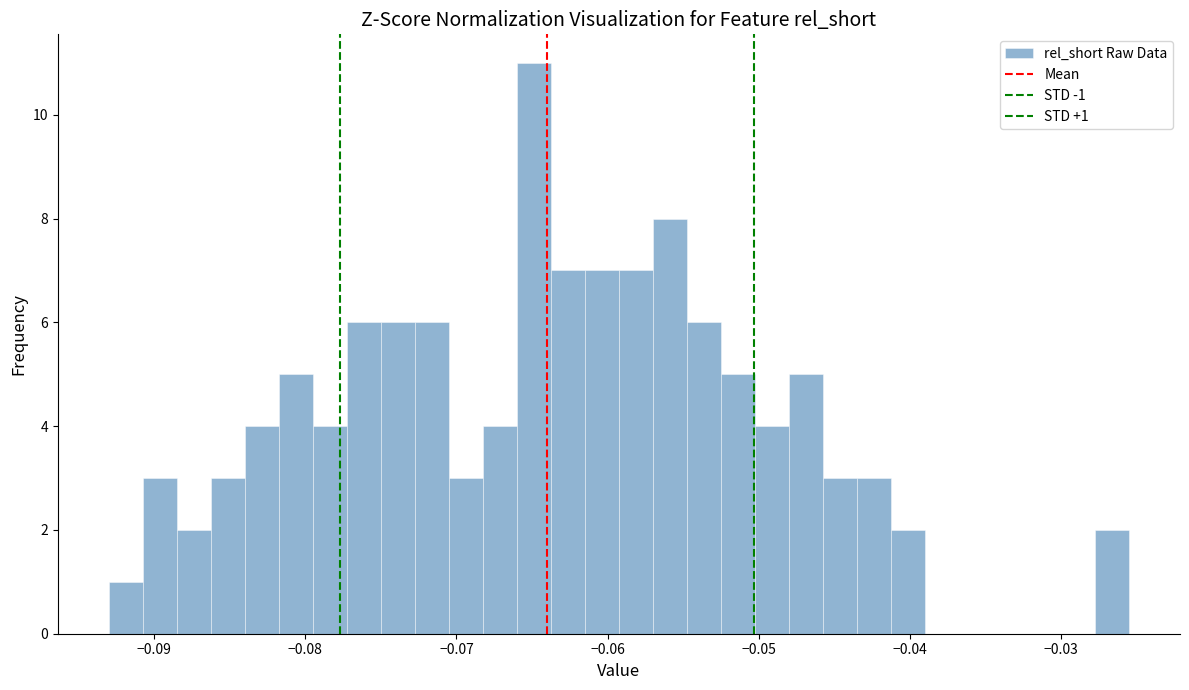

Around what value on the x-axis is the tallest bar? Give the approximate position of its centre, as read against the axis.

-0.065